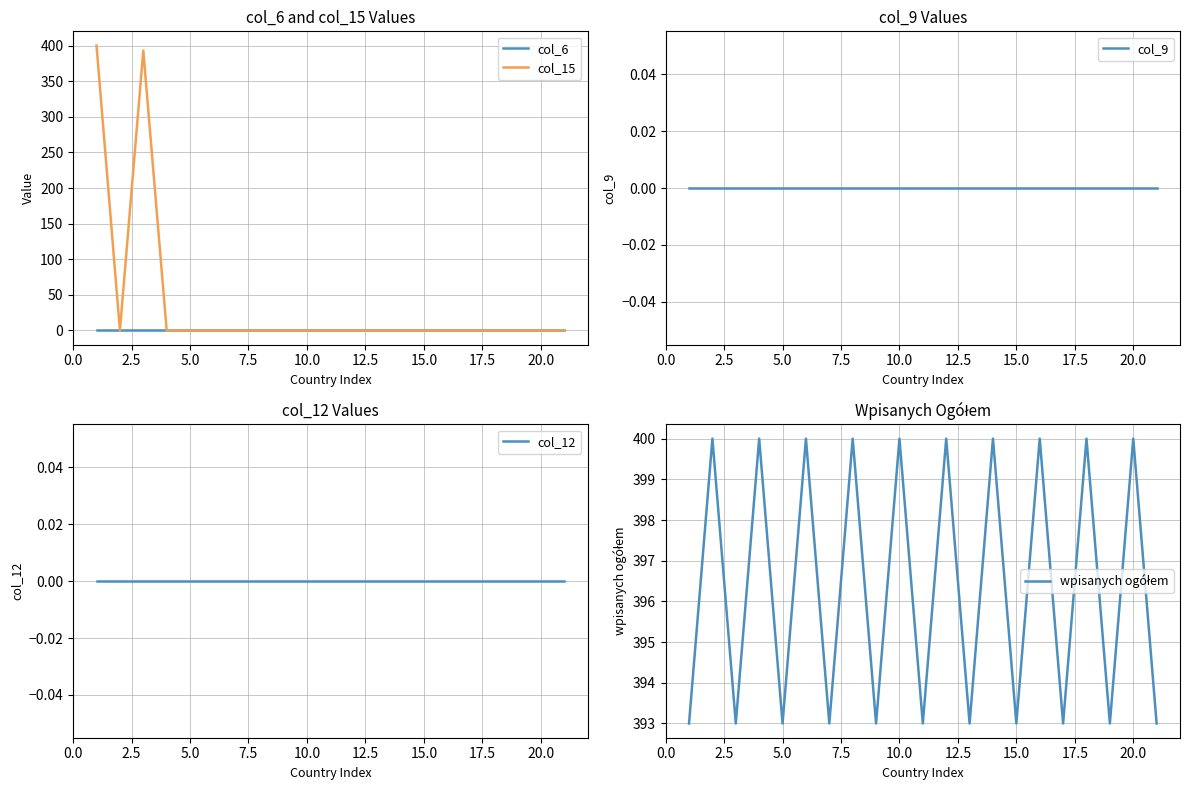

Does the chart display data point markers on the line(s)?

No